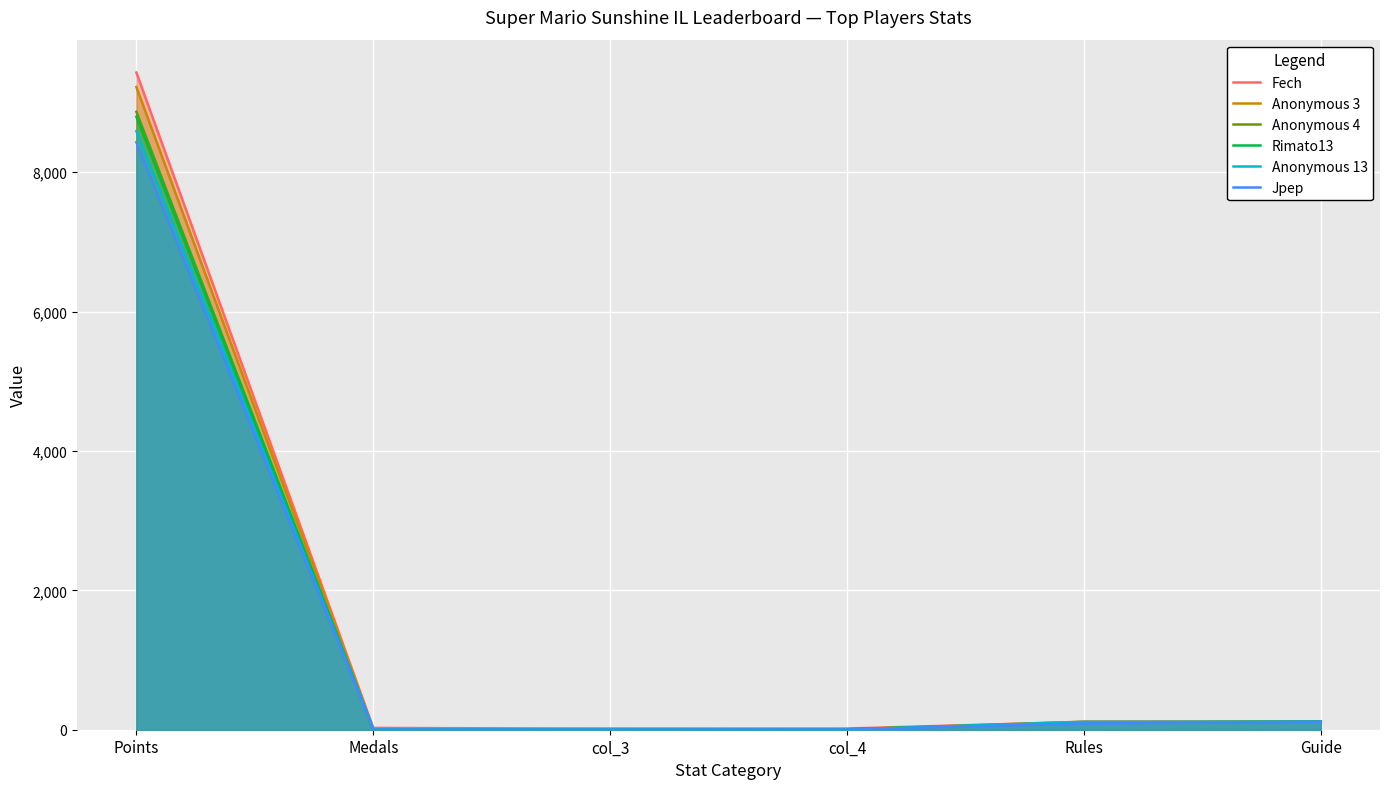

True or false: Rimato13 has more than 1 points higher than both neighbors.

False